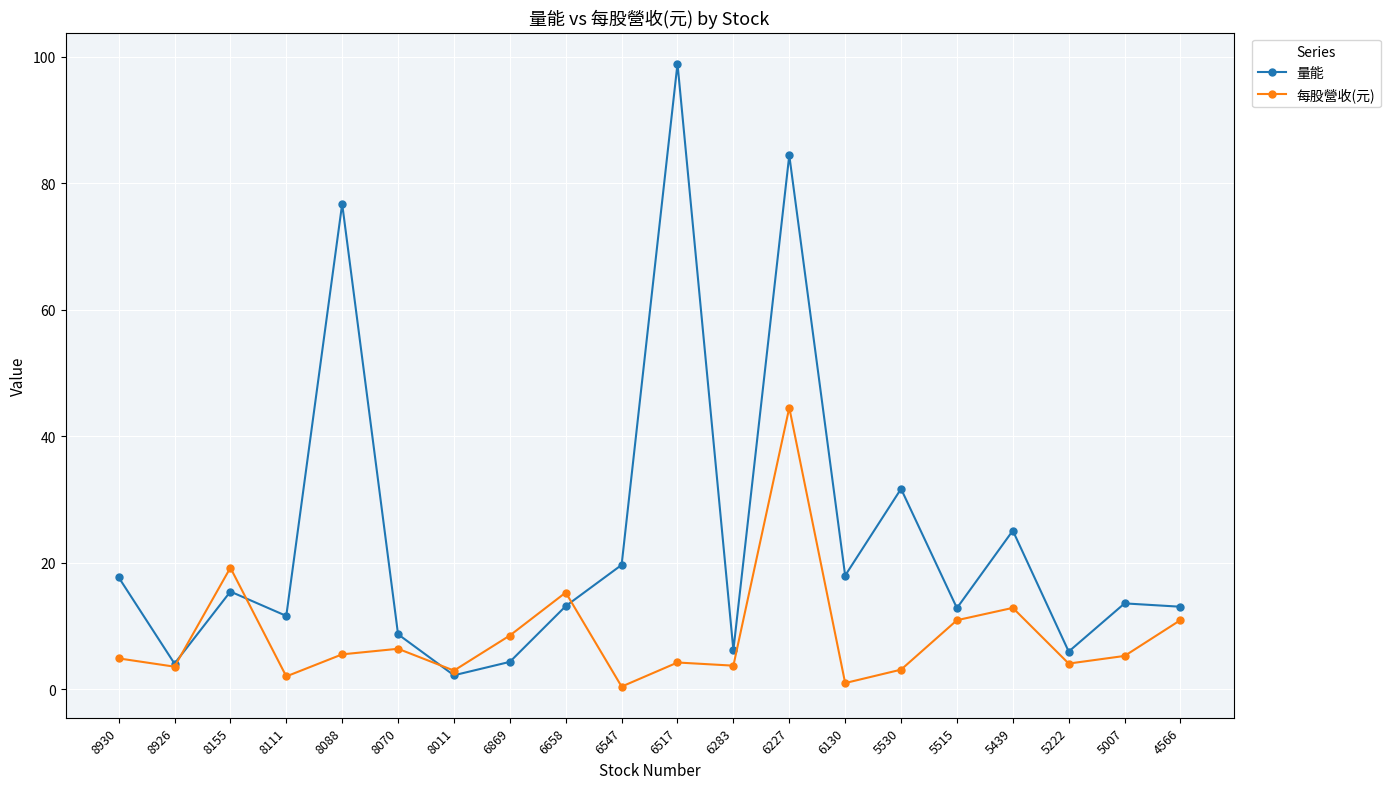

Which series changed the most between 8930 and 6130?

每股營收(元)